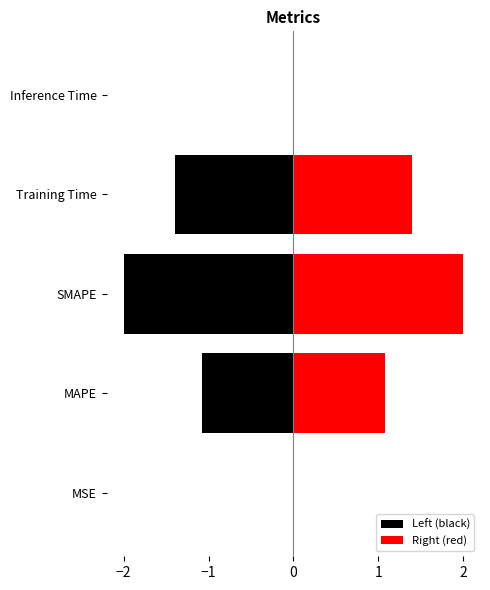

Is it true that Left (black) equals -0.6 at Training Time?

False